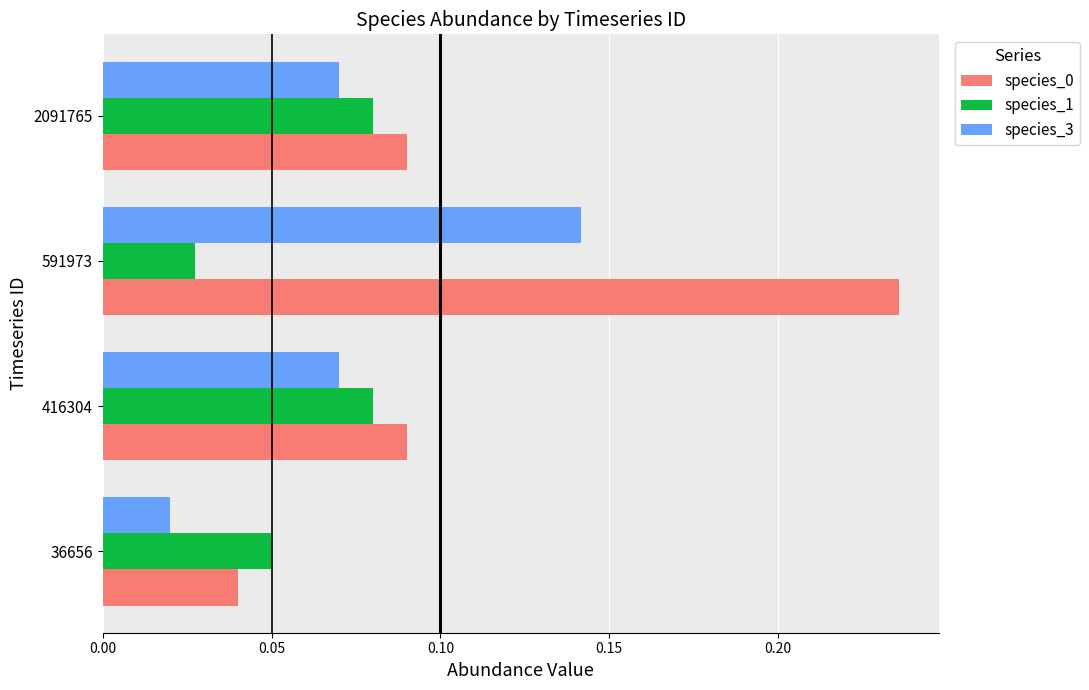

At which category is the sum across all series the highest?

591973